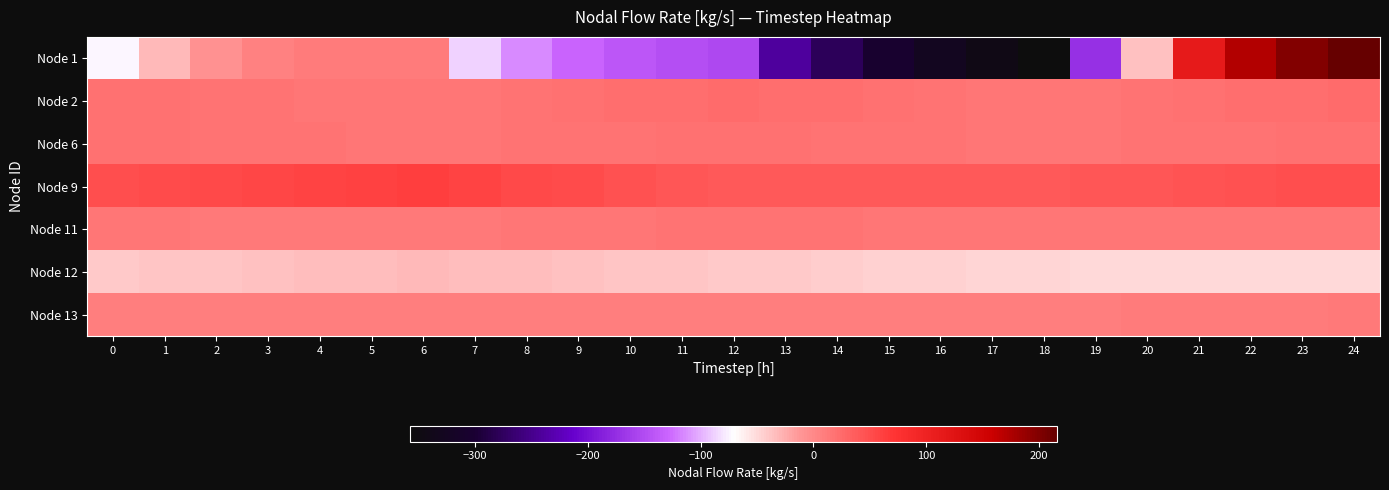

Reading left to right, transcribe all the data shown in this chart.

Node 1: 0=-75.0	1=-30.7	2=-6.3	3=6.6	4=10.7	5=11.6	6=11.4	7=-87.6	8=-114.6	9=-130.2	10=-140.7	11=-148.2	12=-153.7	13=-239.3	14=-278.5	15=-306.1	16=-327.2	17=-344.2	18=-358.2	19=-173.7	20=-35.2	21=115.4	22=172.7	23=200.5	24=216.8
Node 2: 0=20.0	1=19.2	2=18.3	3=17.5	4=16.7	5=15.8	6=15.0	7=16.7	8=18.3	9=20.0	10=21.7	11=23.3	12=25.0	13=23.3	14=21.7	15=20.0	16=18.3	17=16.7	18=15.0	19=16.7	20=18.3	21=20.0	22=21.7	23=23.3	24=25.0
Node 6: 0=20.0	1=19.3	2=18.7	3=18.0	4=17.3	5=16.7	6=16.0	7=16.7	8=17.3	9=18.0	10=18.7	11=19.3	12=20.0	13=19.3	14=18.7	15=18.0	16=17.3	17=16.7	18=16.0	19=16.7	20=17.3	21=18.0	22=18.7	23=19.3	24=20.0
Node 9: 0=50.0	1=52.1	2=54.2	3=56.2	4=58.3	5=60.4	6=62.5	7=58.8	8=55.0	9=51.2	10=47.5	11=43.8	12=40.0	13=40.0	14=40.0	15=40.0	16=40.0	17=40.0	18=40.0	19=41.7	20=43.3	21=45.0	22=46.7	23=48.3	24=50.0
Node 11: 0=15.0	1=14.8	2=14.5	3=14.2	4=14.0	5=13.8	6=13.5	7=14.2	8=15.0	9=15.8	10=16.5	11=17.2	12=18.0	13=17.5	14=17.0	15=16.5	16=16.0	17=15.5	18=15.0	19=15.2	20=15.5	21=15.8	22=16.0	23=16.2	24=16.5
Node 12: 0=-40.0	1=-38.7	2=-37.3	3=-36.0	4=-34.7	5=-33.3	6=-32.0	7=-33.3	8=-34.7	9=-36.0	10=-37.3	11=-38.7	12=-40.0	13=-41.3	14=-42.7	15=-44.0	16=-45.3	17=-46.7	18=-48.0	19=-48.3	20=-48.7	21=-49.0	22=-49.3	23=-49.7	24=-50.0
Node 13: 0=10.0	1=9.7	2=9.3	3=9.0	4=8.7	5=8.3	6=8.0	7=8.3	8=8.7	9=9.0	10=9.3	11=9.7	12=10.0	13=9.8	14=9.7	15=9.5	16=9.3	17=9.2	18=9.0	19=9.6	20=10.2	21=10.8	22=11.3	23=11.9	24=12.5